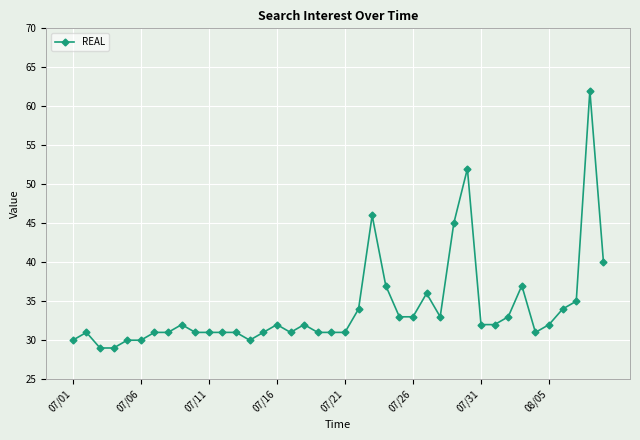

Reading right to left, transcribe all the data shown in this chart.

40	62	35	34	32	31	37	33	32	32	52	45	33	36	33	33	37	46	34	31	31	31	32	31	32	31	30	31	31	31	31	32	31	31	30	30	29	29	31	30